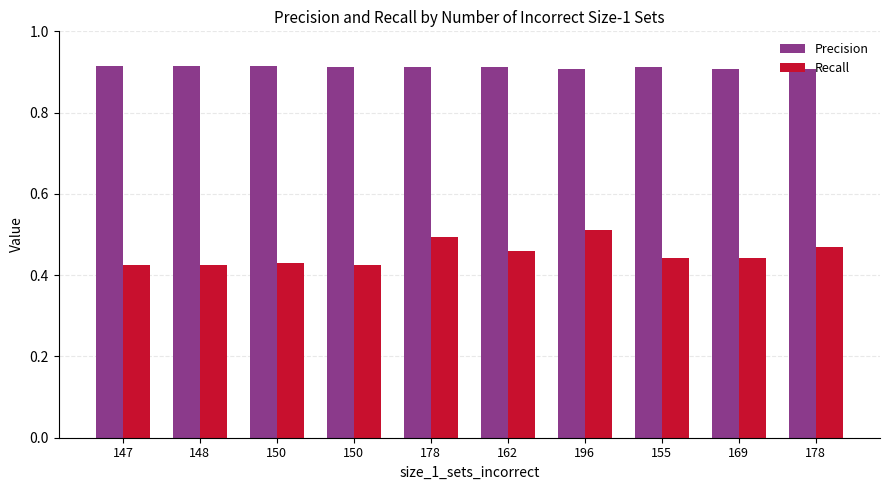

List the series in order of their overall mean, lowest first.

Recall, Precision